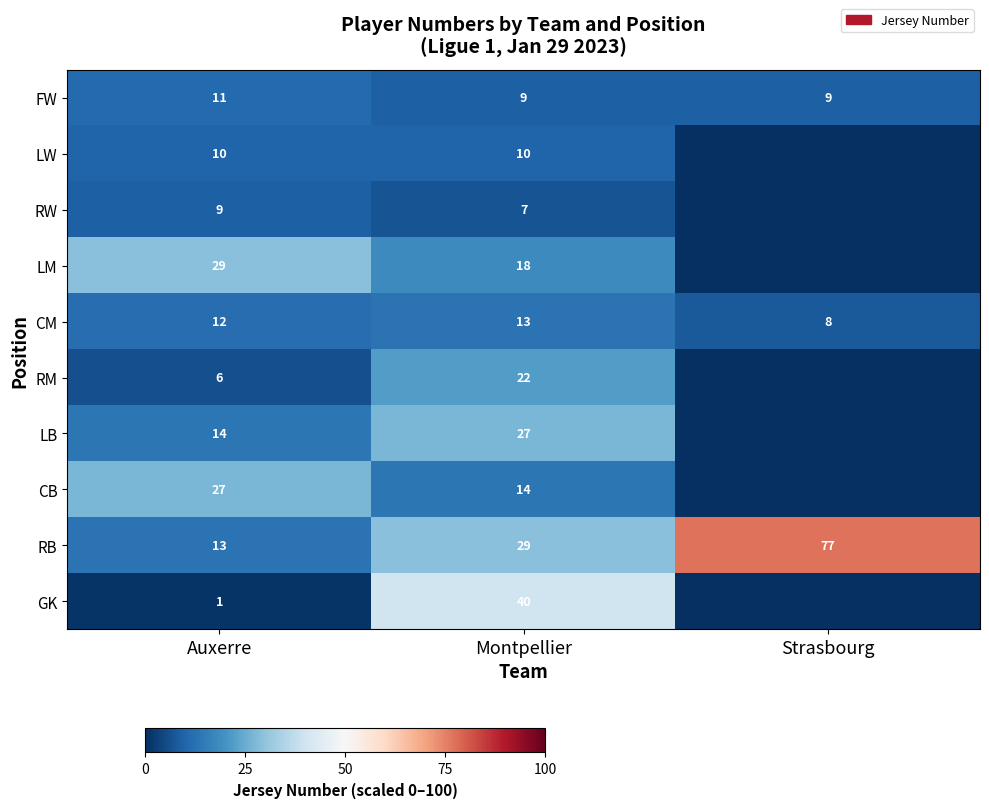

What is the sum of the CB values at Montpellier and Auxerre?

41